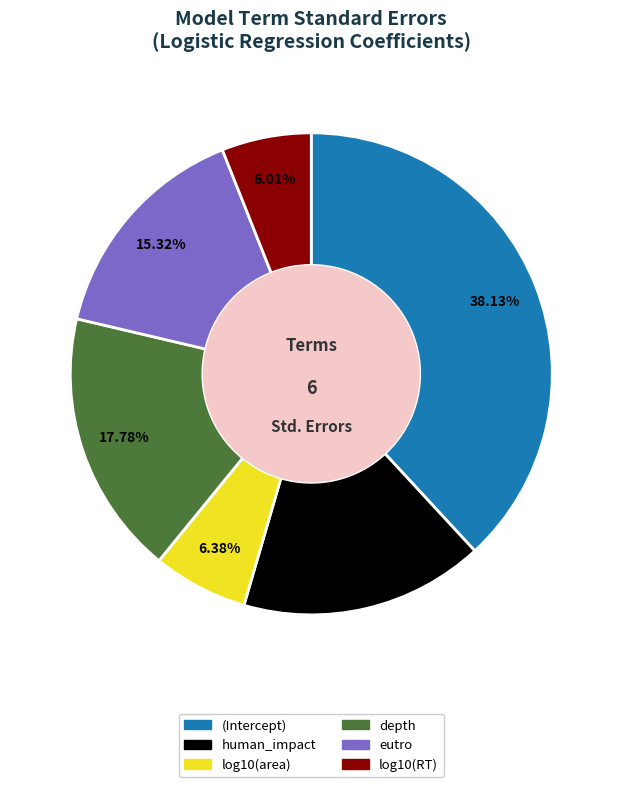

To the nearest percent, what is the difference between the largest and smallest slice percentages?

32%